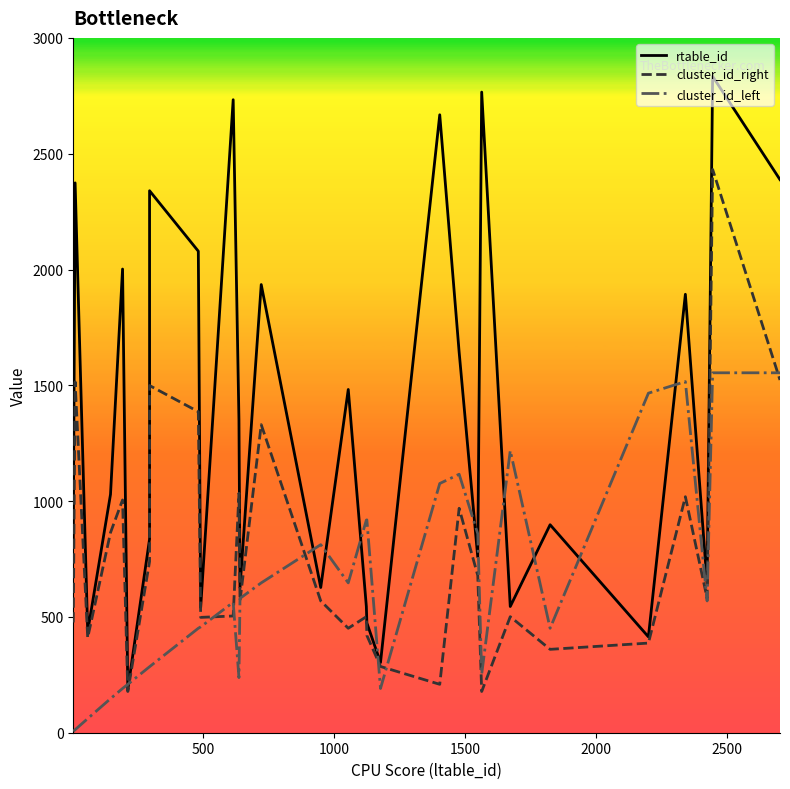

How many categories are shown in the chart?

30